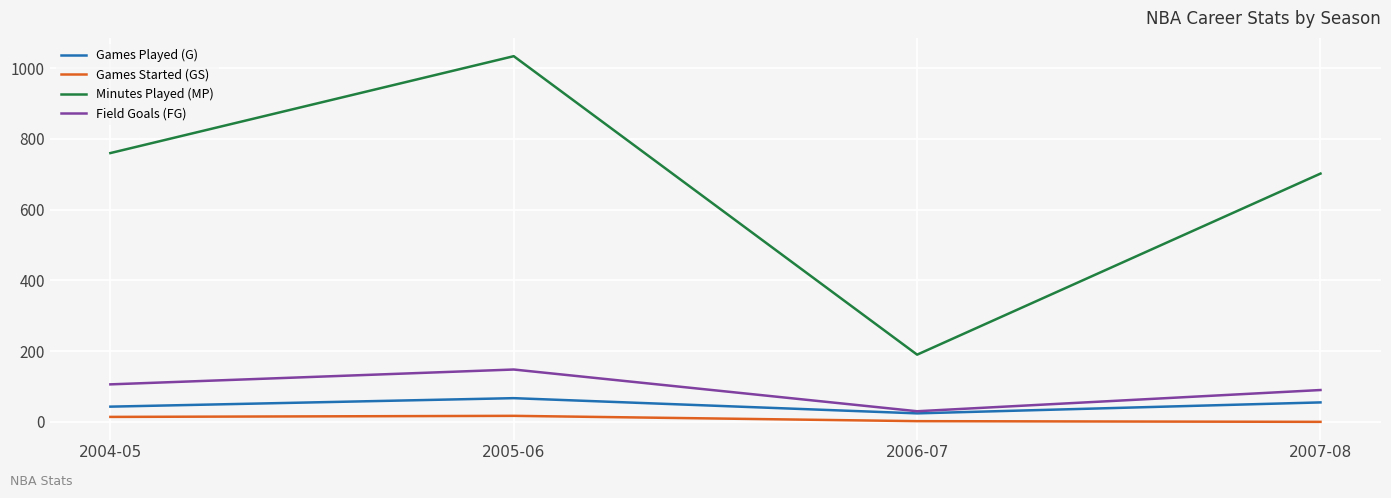

At 2005-06, list the series in order from largest to smallest.

Minutes Played (MP), Field Goals (FG), Games Played (G), Games Started (GS)